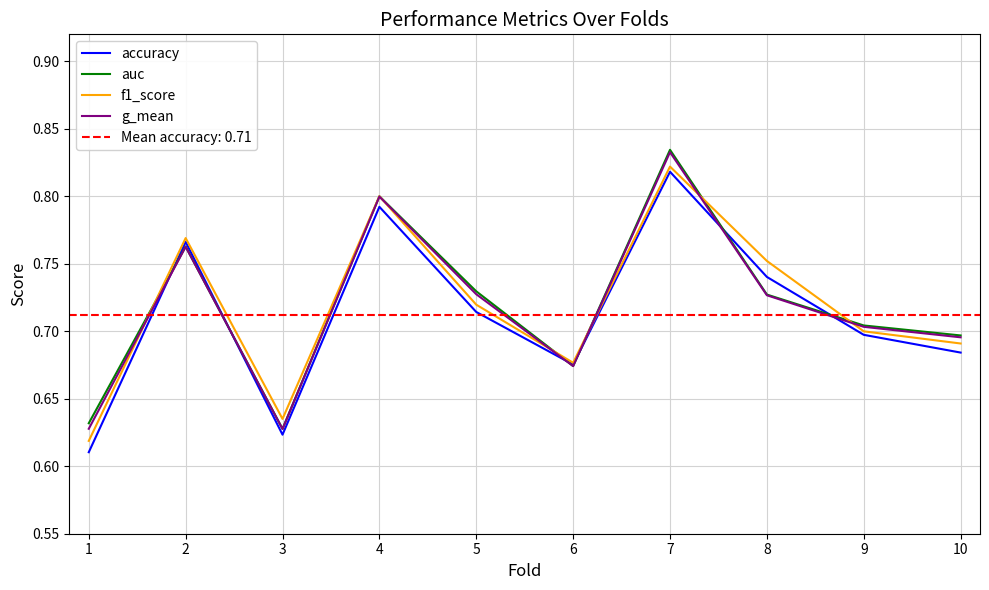

Reading left to right, list all the values displayed in this chart.

accuracy: 1=0.6	2=0.8	3=0.6	4=0.8	5=0.7	6=0.7	7=0.8	8=0.7	9=0.7	10=0.7
auc: 1=0.6	2=0.8	3=0.6	4=0.8	5=0.7	6=0.7	7=0.8	8=0.7	9=0.7	10=0.7
f1_score: 1=0.6	2=0.8	3=0.6	4=0.8	5=0.7	6=0.7	7=0.8	8=0.8	9=0.7	10=0.7
g_mean: 1=0.6	2=0.8	3=0.6	4=0.8	5=0.7	6=0.7	7=0.8	8=0.7	9=0.7	10=0.7